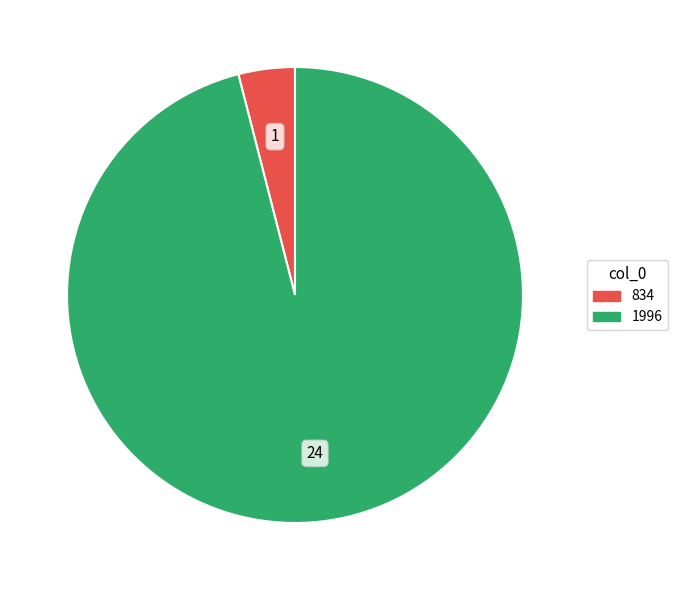

Rank the categories by value from lowest to highest.

834, 1996